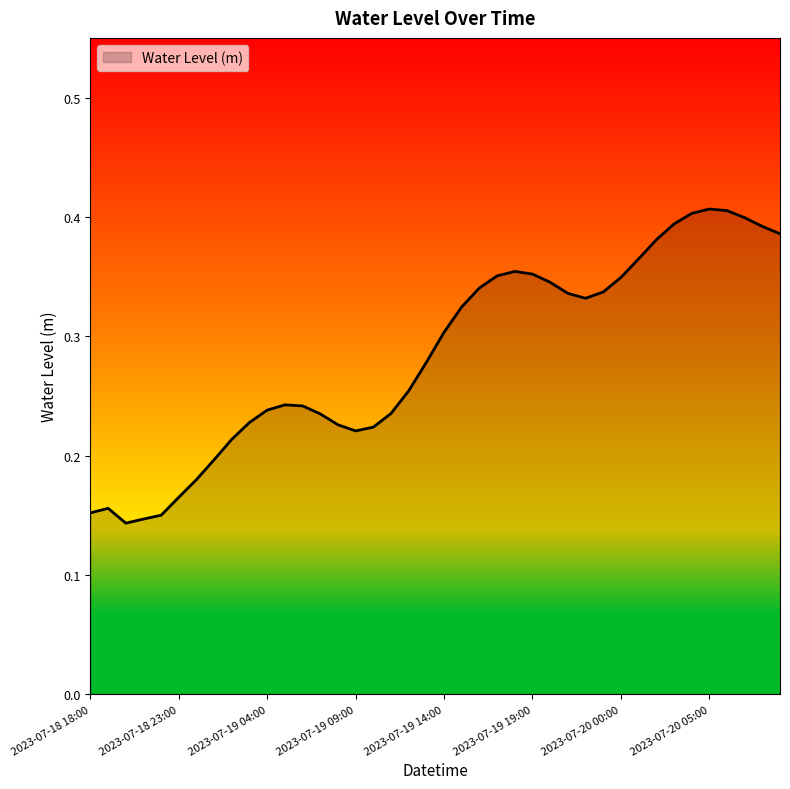

What is the difference between the maximum and minimum values?

0.3